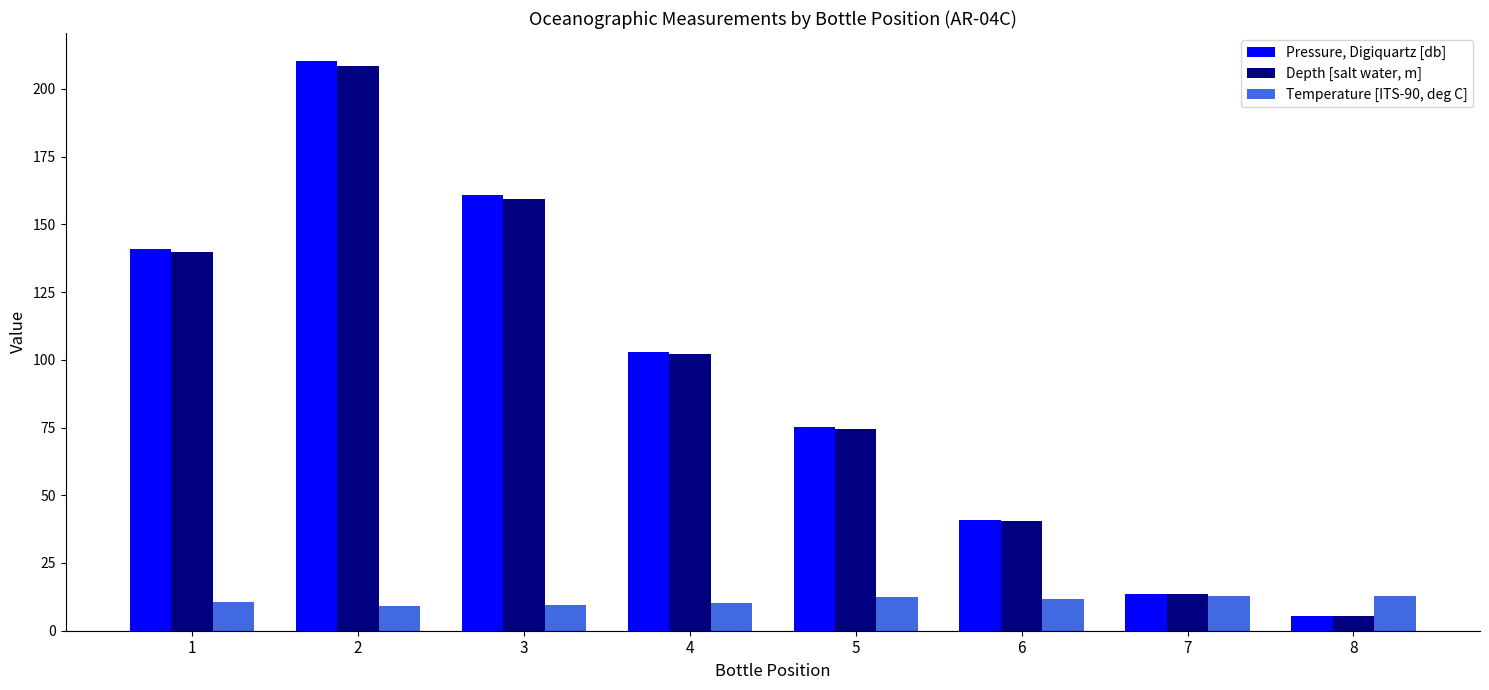

Which series has the largest range (max minus min)?

Pressure, Digiquartz [db]